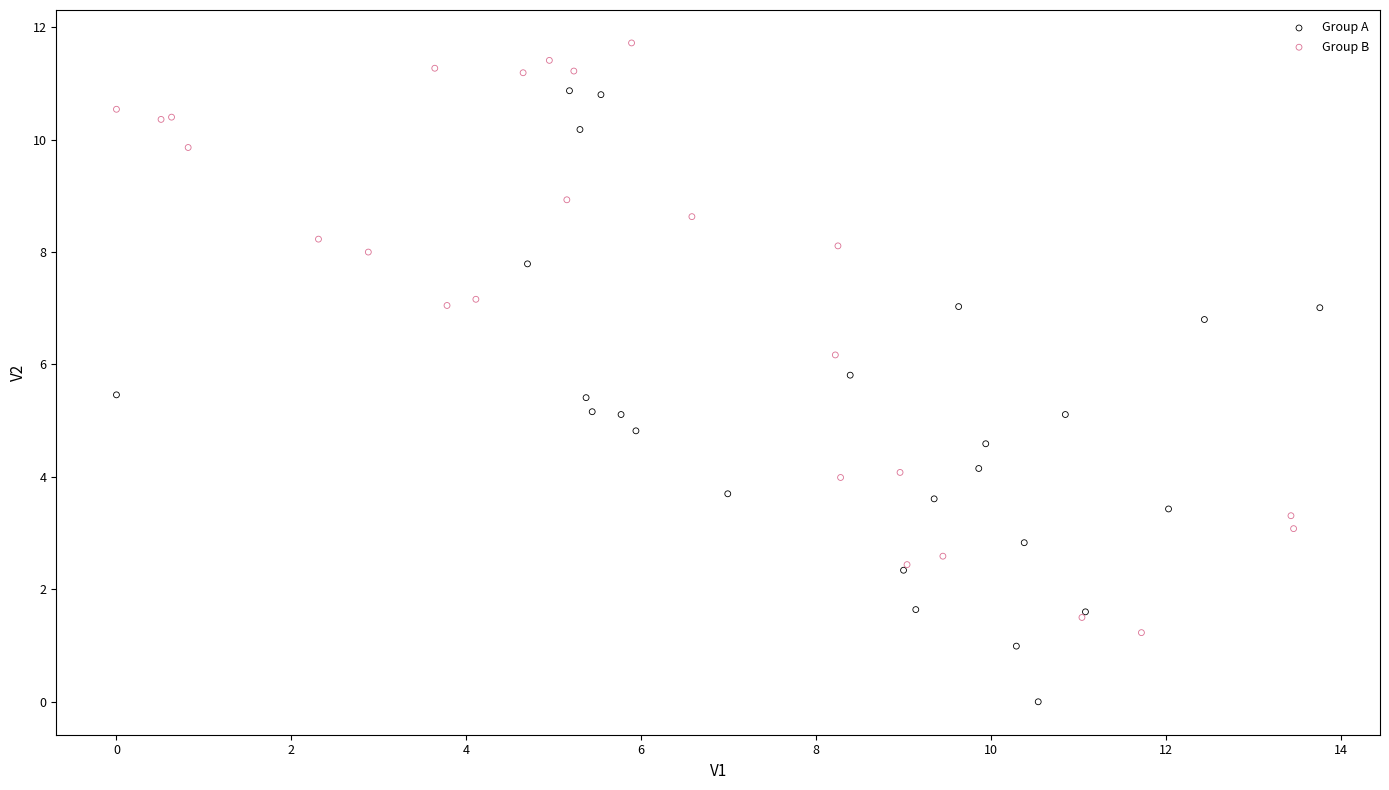

Which series has the largest Y range (max minus min)?

Group A